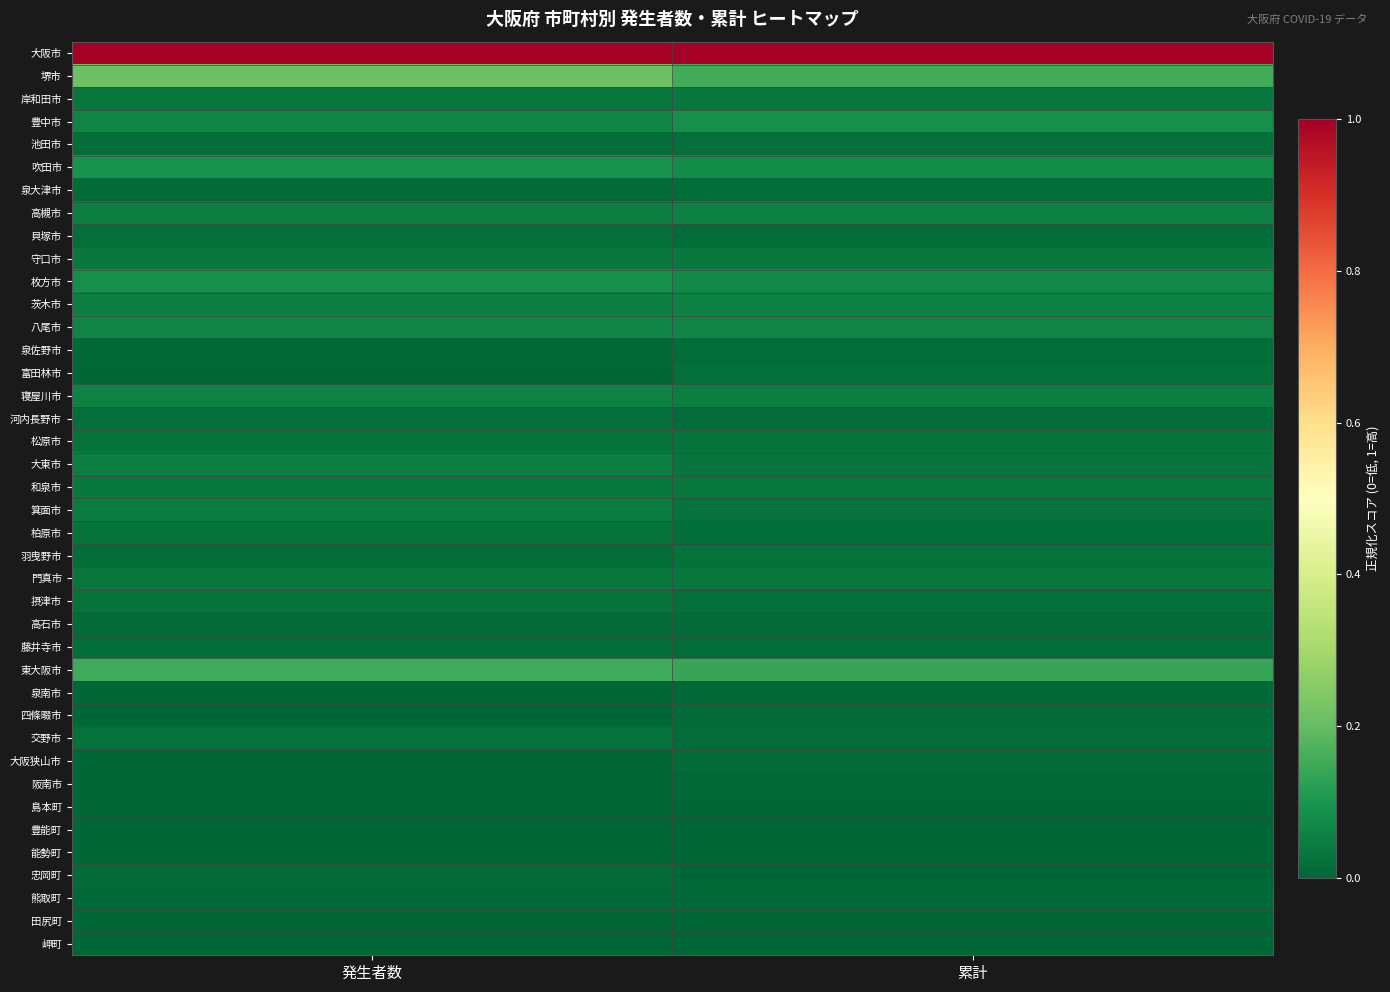

Reading left to right, what are all the values shown in this chart?

大阪市: 発生者数=1.0	累計=1.0
堺市: 発生者数=0.2	累計=0.2
岸和田市: 発生者数=0.0	累計=0.0
豊中市: 発生者数=0.1	累計=0.1
池田市: 発生者数=0.0	累計=0.0
吹田市: 発生者数=0.1	累計=0.1
泉大津市: 発生者数=0.0	累計=0.0
高槻市: 発生者数=0.0	累計=0.1
貝塚市: 発生者数=0.0	累計=0.0
守口市: 発生者数=0.0	累計=0.0
枚方市: 発生者数=0.1	累計=0.1
茨木市: 発生者数=0.0	累計=0.1
八尾市: 発生者数=0.1	累計=0.1
泉佐野市: 発生者数=0.0	累計=0.0
富田林市: 発生者数=0.0	累計=0.0
寝屋川市: 発生者数=0.1	累計=0.0
河内長野市: 発生者数=0.0	累計=0.0
松原市: 発生者数=0.0	累計=0.0
大東市: 発生者数=0.0	累計=0.0
和泉市: 発生者数=0.0	累計=0.0
箕面市: 発生者数=0.0	累計=0.0
柏原市: 発生者数=0.0	累計=0.0
羽曳野市: 発生者数=0.0	累計=0.0
門真市: 発生者数=0.0	累計=0.0
摂津市: 発生者数=0.0	累計=0.0
高石市: 発生者数=0.0	累計=0.0
藤井寺市: 発生者数=0.0	累計=0.0
東大阪市: 発生者数=0.1	累計=0.1
泉南市: 発生者数=0.0	累計=0.0
四條畷市: 発生者数=0.0	累計=0.0
交野市: 発生者数=0.0	累計=0.0
大阪狭山市: 発生者数=0.0	累計=0.0
阪南市: 発生者数=0.0	累計=0.0
島本町: 発生者数=0.0	累計=0.0
豊能町: 発生者数=0.0	累計=0.0
能勢町: 発生者数=0.0	累計=0.0
忠岡町: 発生者数=0.0	累計=0.0
熊取町: 発生者数=0.0	累計=0.0
田尻町: 発生者数=0.0	累計=0.0
岬町: 発生者数=0.0	累計=0.0